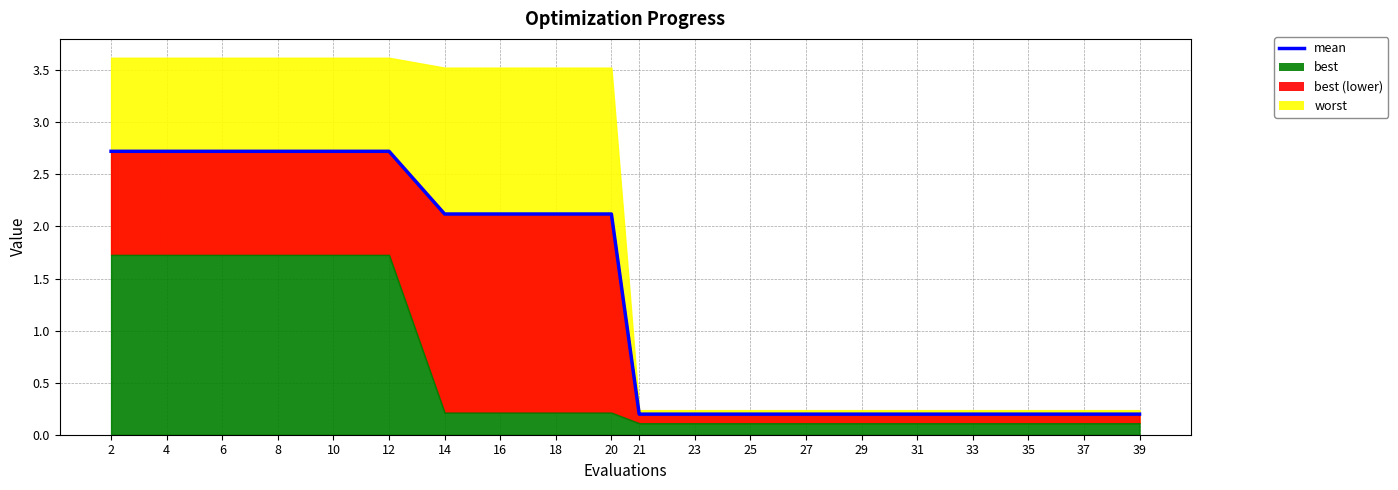

Is it true that the value at 6 is 2.7?

True